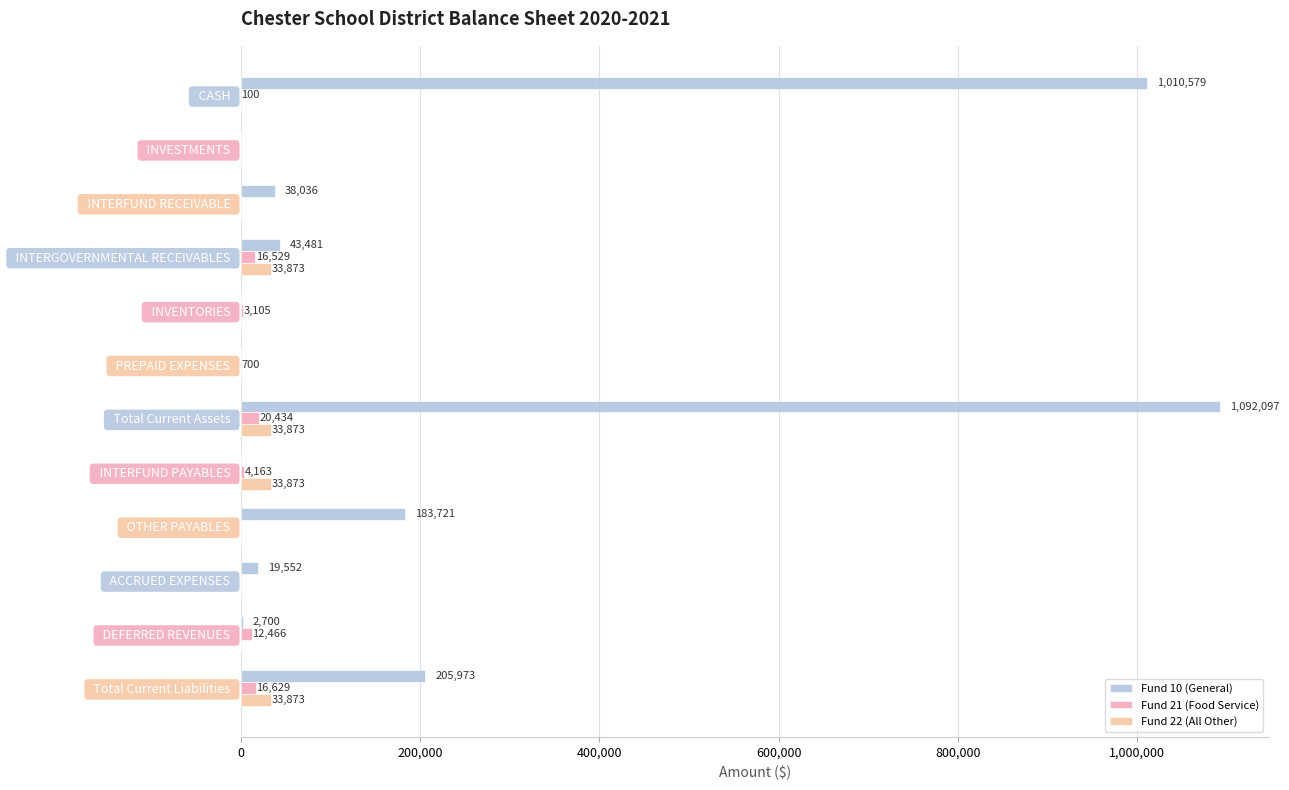

What is the greatest value displayed?

1092097.3